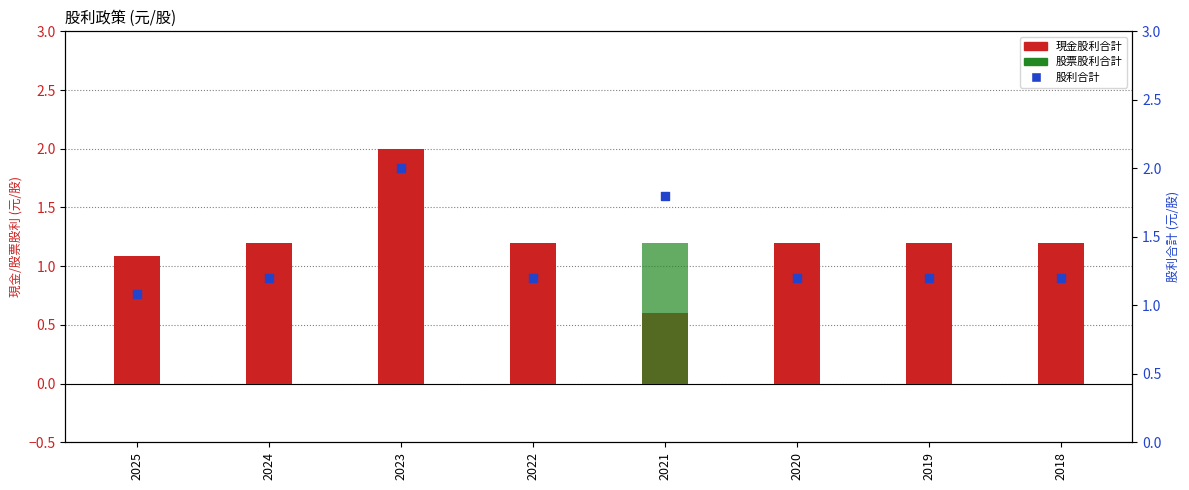

Which series reaches the minimum Y coordinate?

股票股利合計